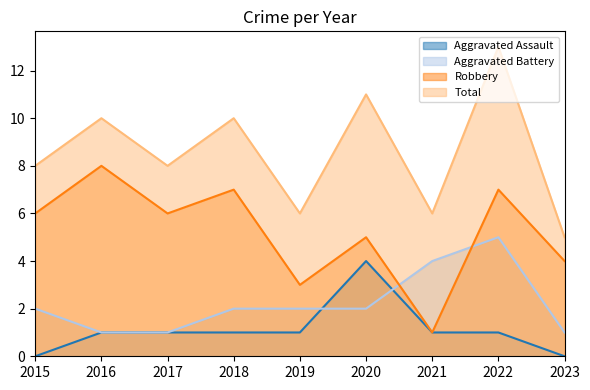

The value of Total at 2022 is 20. True or false?

False